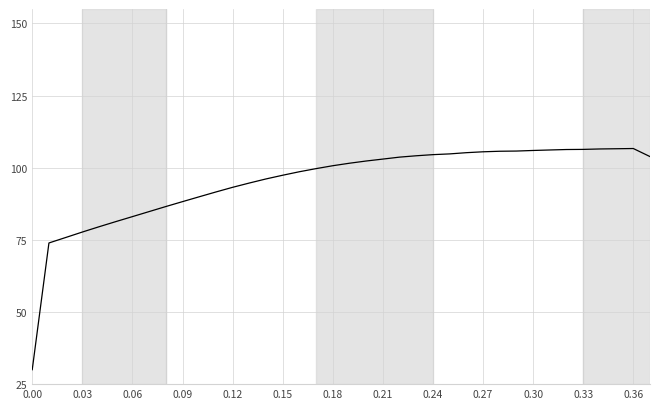

What is the difference between the maximum and second lowest values?

32.7